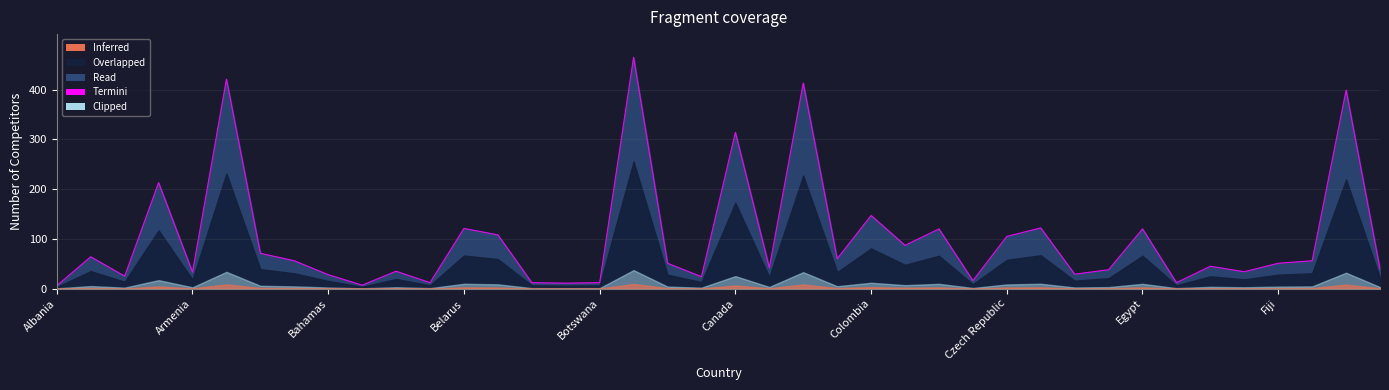

What is the maximum value shown in the chart?

465